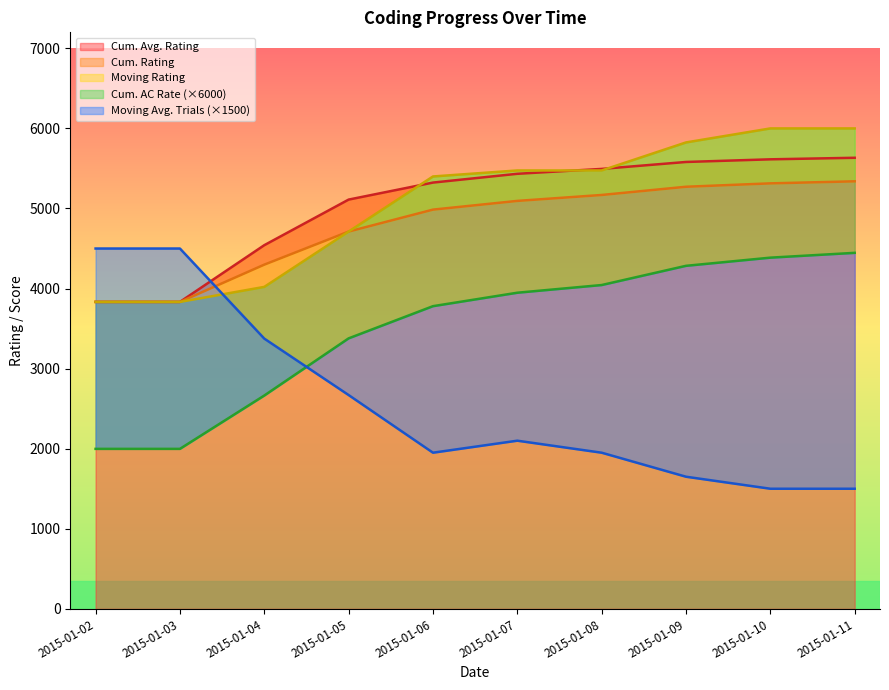

What is the average value of the Cum. Avg. Rating series?

5039.9